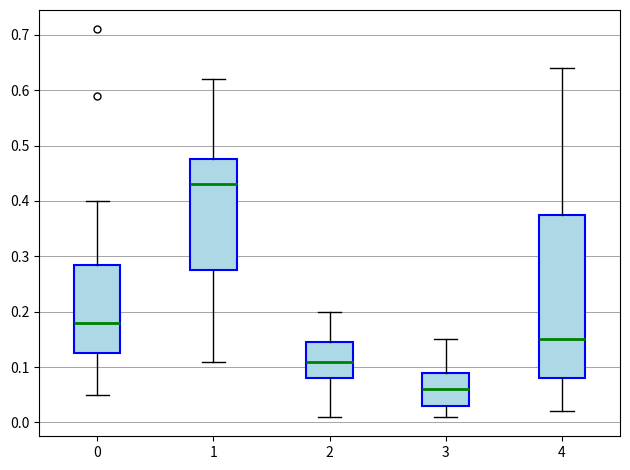

Where does the upper whisker of the box at x = 3 end on the y-axis? The values are not printed on the chart, so give them approximately, as read against the axis.

0.15